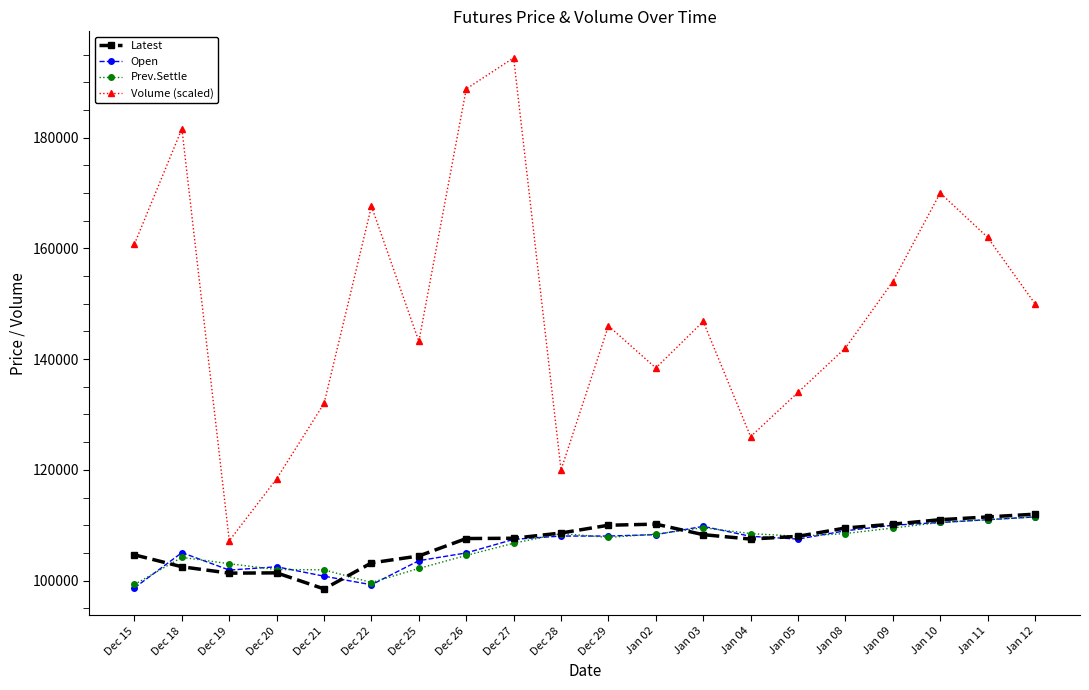

What is the label of the 2nd point from the left?

Dec 18